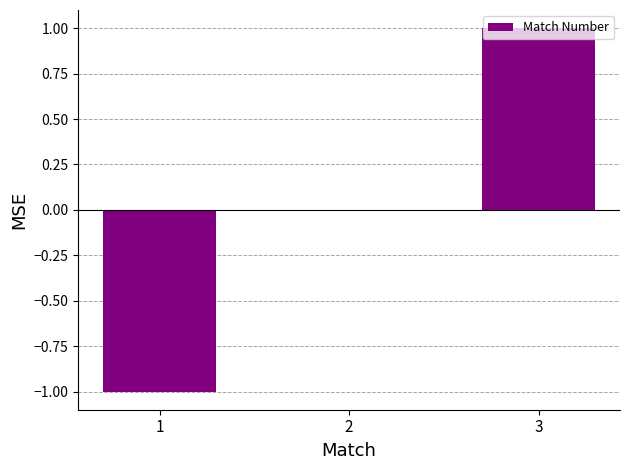

At which category does the chart reach its peak across all series?

3